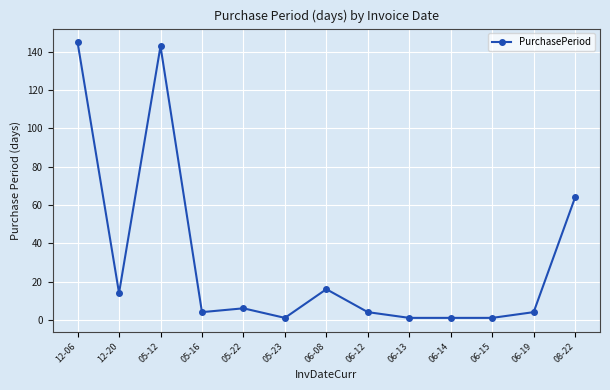

Reading left to right, transcribe all the data shown in this chart.

12-06=145	12-20=14	05-12=143	05-16=4	05-22=6	05-23=1	06-08=16	06-12=4	06-13=1	06-14=1	06-15=1	06-19=4	08-22=64